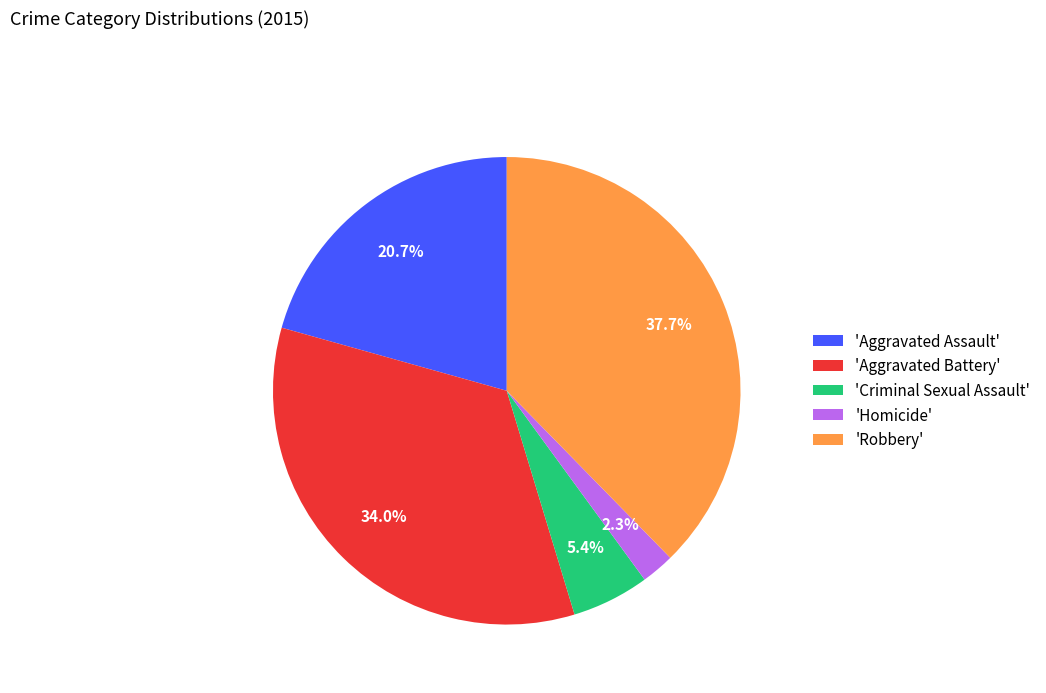

Combined, do 'Criminal Sexual Assault' and 'Homicide' account for over 50%?

No